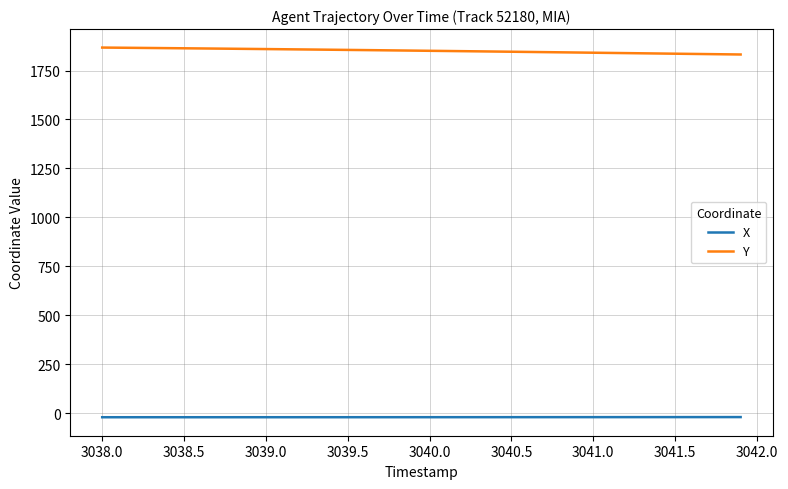

What is the greatest value displayed?

1867.1